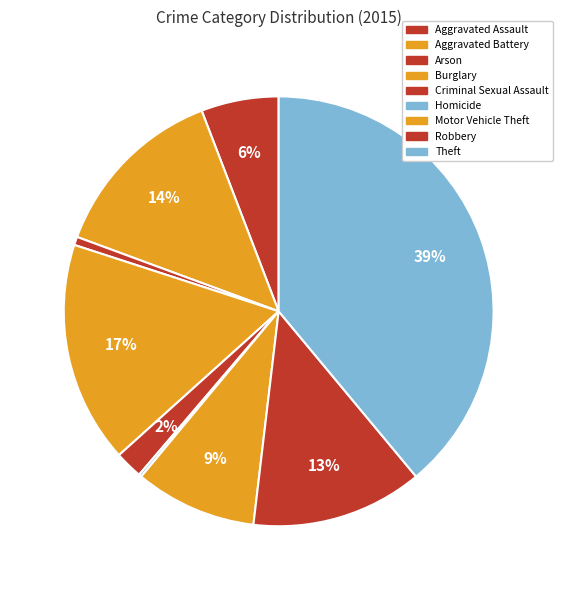

Does Theft account for over 50% of the chart?

No